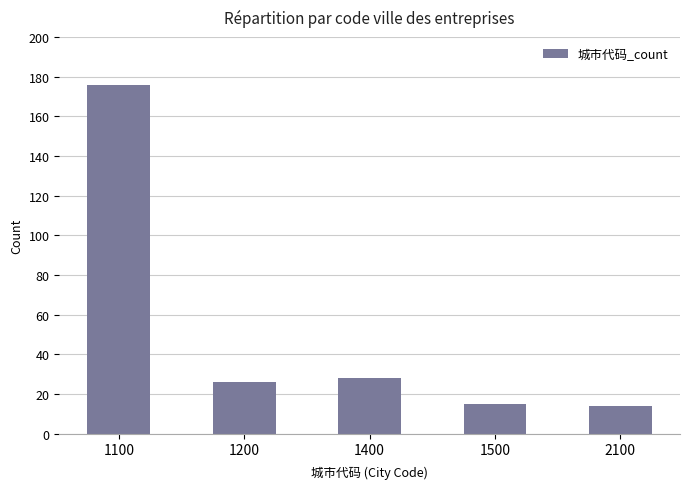

What is the change in value from 1400 to 1500?

-13